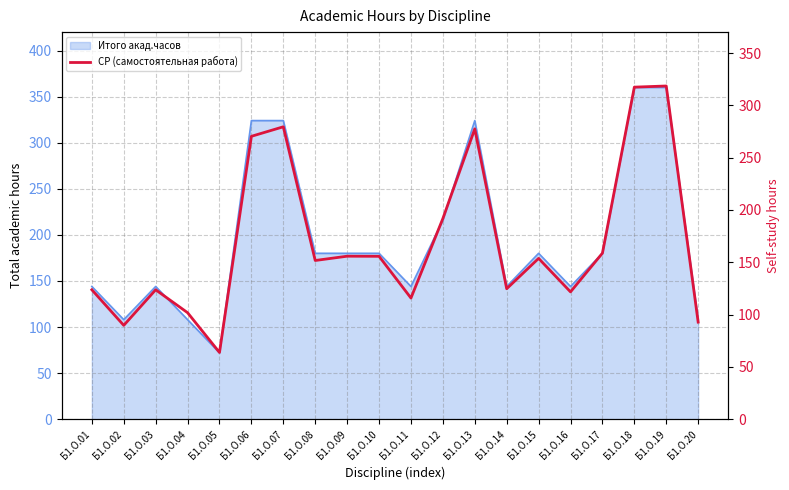

List the labels in order of value, smallest first.

Б1.О.05, Б1.О.02, Б1.О.20, Б1.О.04, Б1.О.11, Б1.О.16, Б1.О.01, Б1.О.03, Б1.О.14, Б1.О.08, Б1.О.15, Б1.О.10, Б1.О.09, Б1.О.17, Б1.О.12, Б1.О.06, Б1.О.13, Б1.О.07, Б1.О.18, Б1.О.19